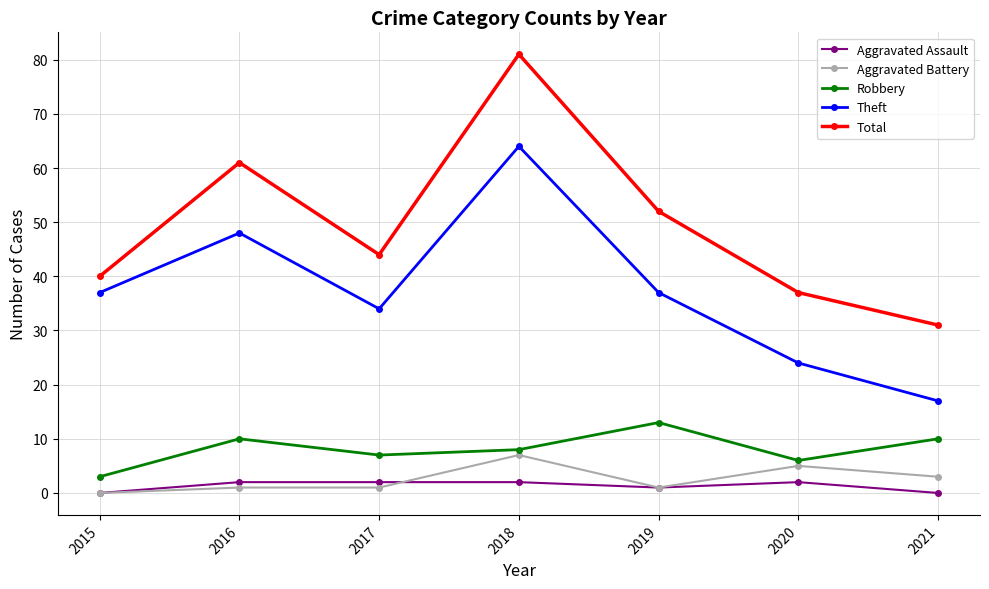

The Theft series shows 66 at 2015. True or false?

False